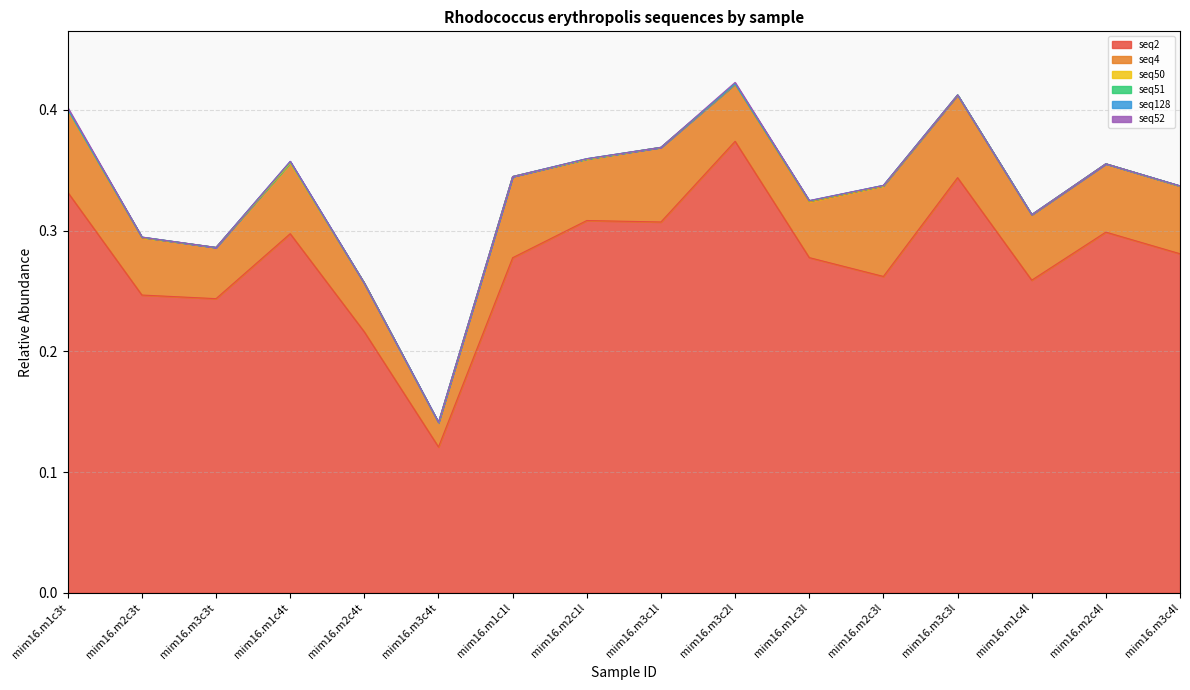

True or false: seq2 and seq51 intersect in this chart.

False